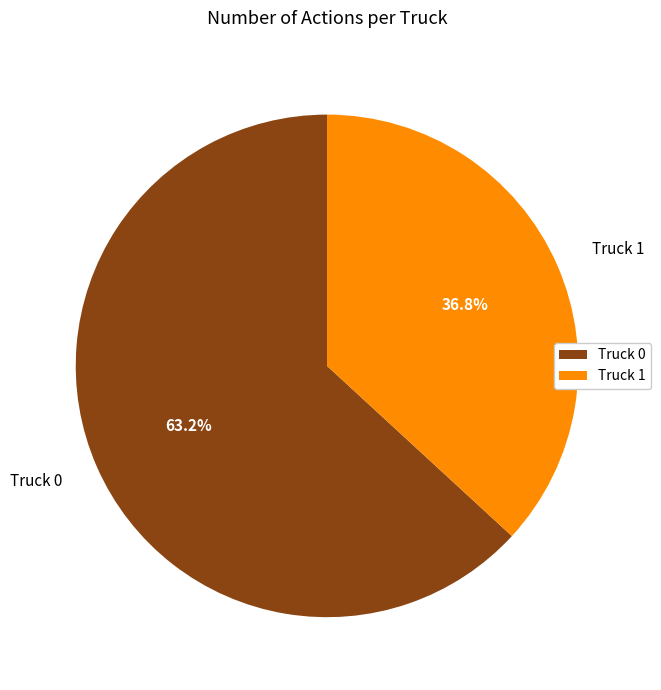

Approximately how many times larger is the value at Truck 1 compared to Truck 0?

0.6